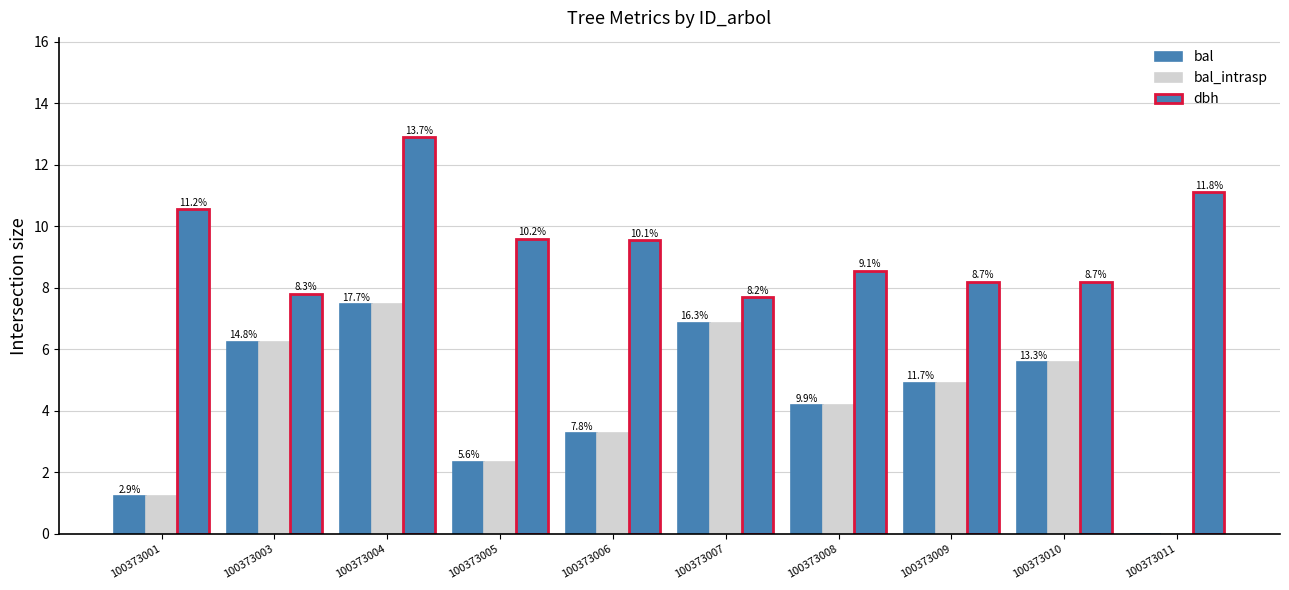

Are the bars horizontal?

No